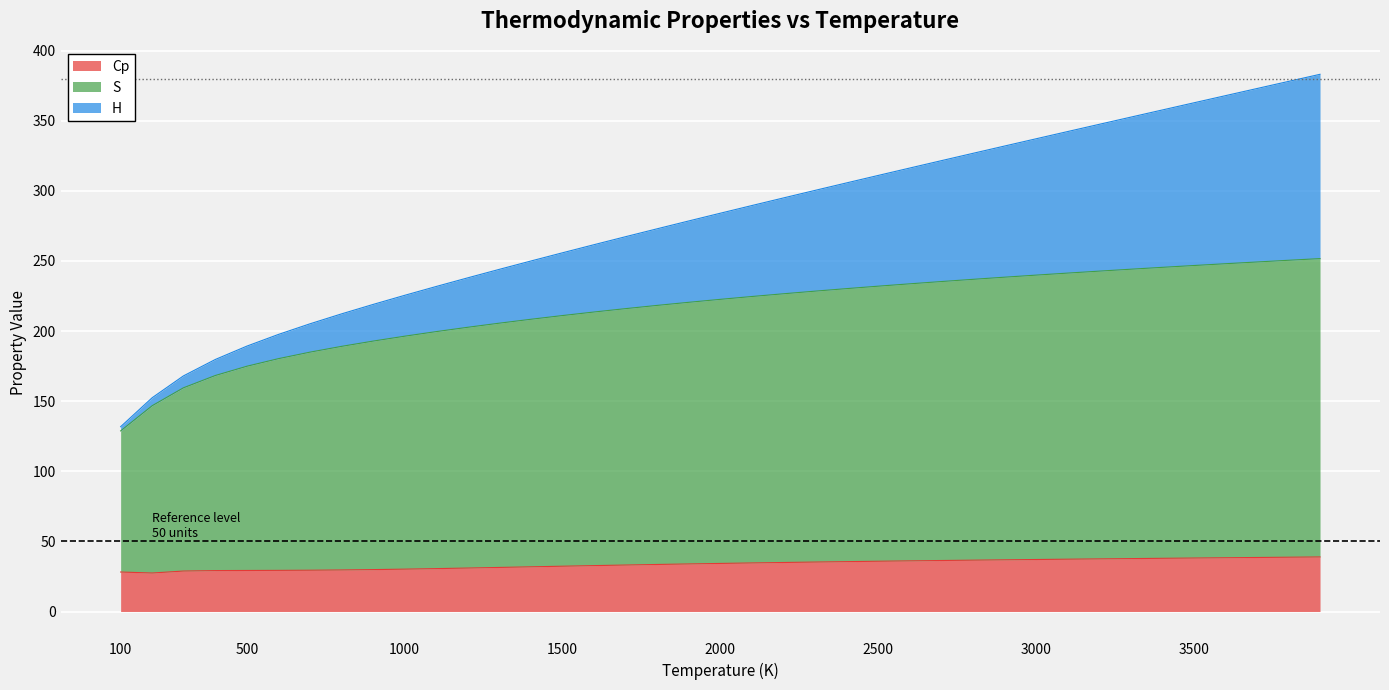

The S series shows 335.8 at 3900.0. True or false?

False